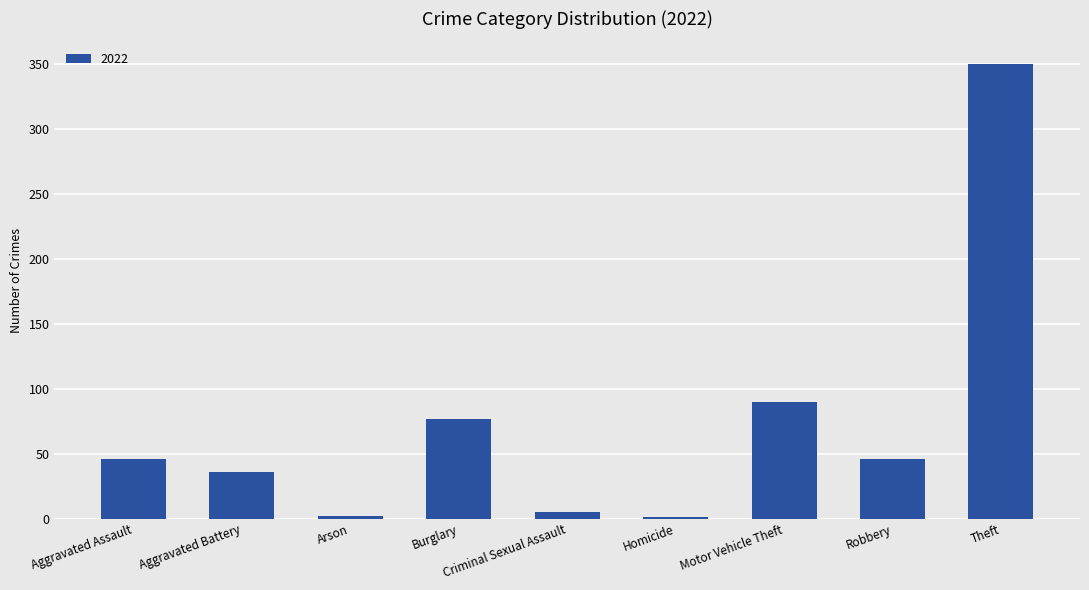

What is the sum of all values?

653